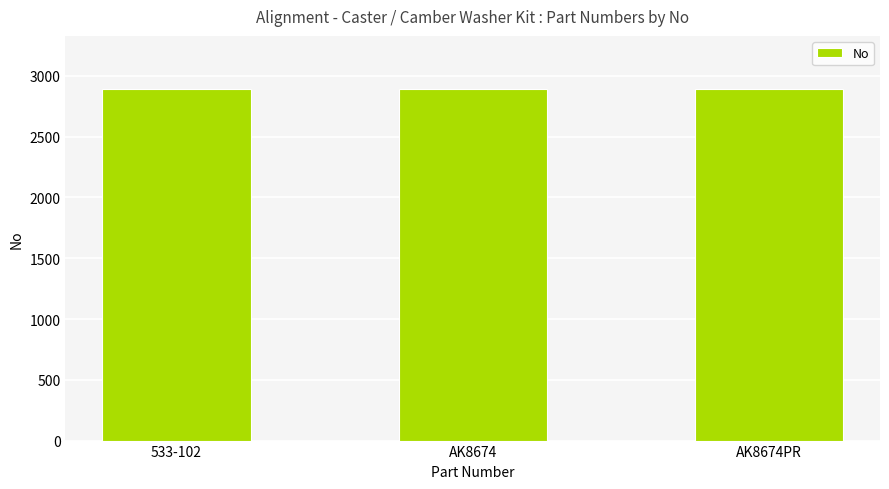

What is the ratio of the value at 533-102 to the value at AK8674PR?

1.0